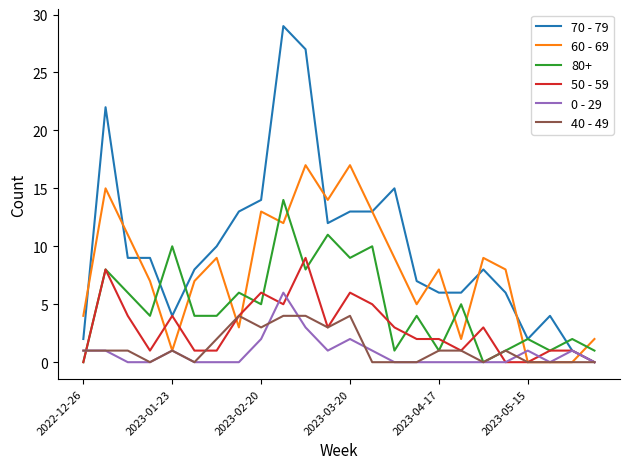

Rank the series by their maximum value, from highest to lowest.

70 - 79, 60 - 69, 80+, 50 - 59, 0 - 29, 40 - 49